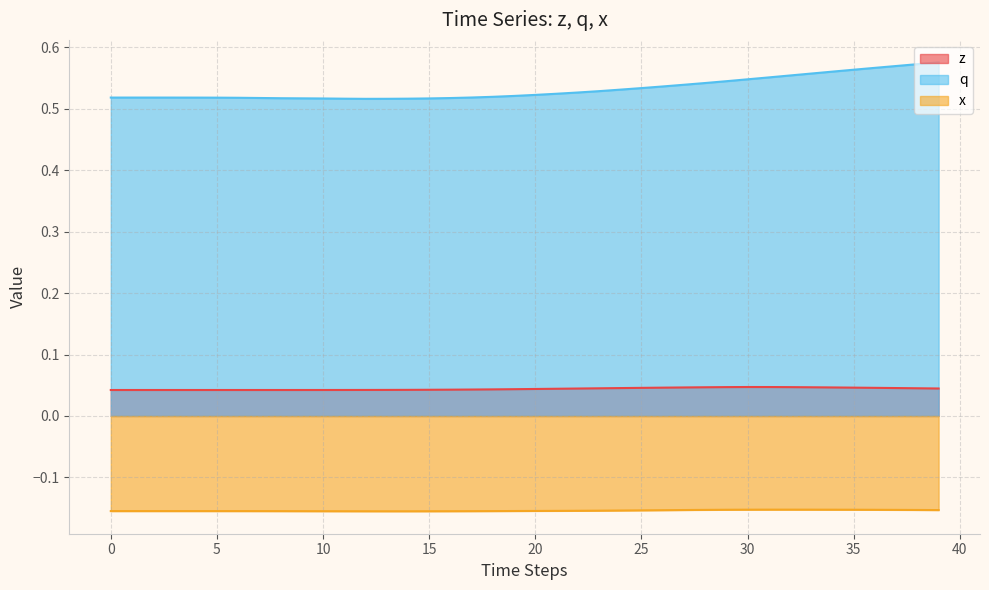

How many interior local peaks does the z series have?

1